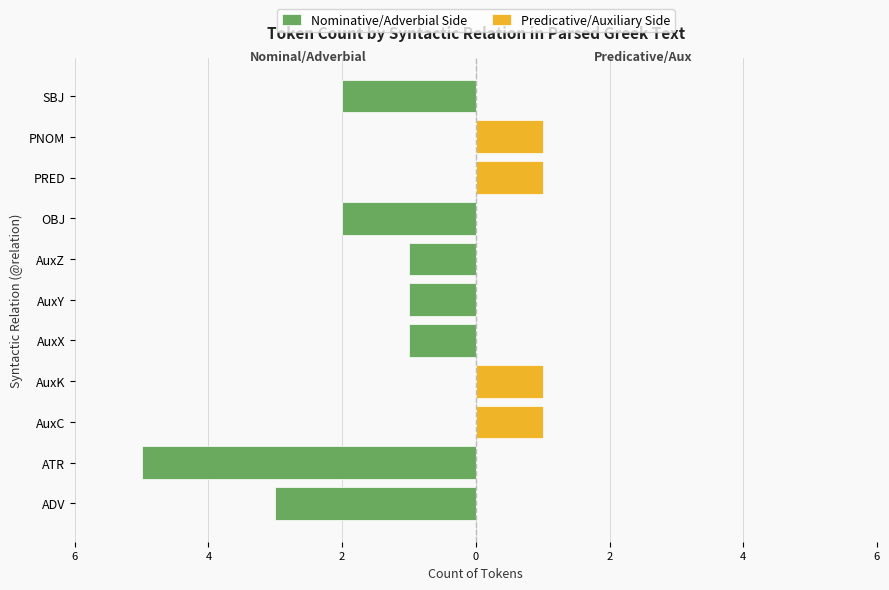

The Nominative/Adverbial Side series shows 3 at 2. True or false?

False